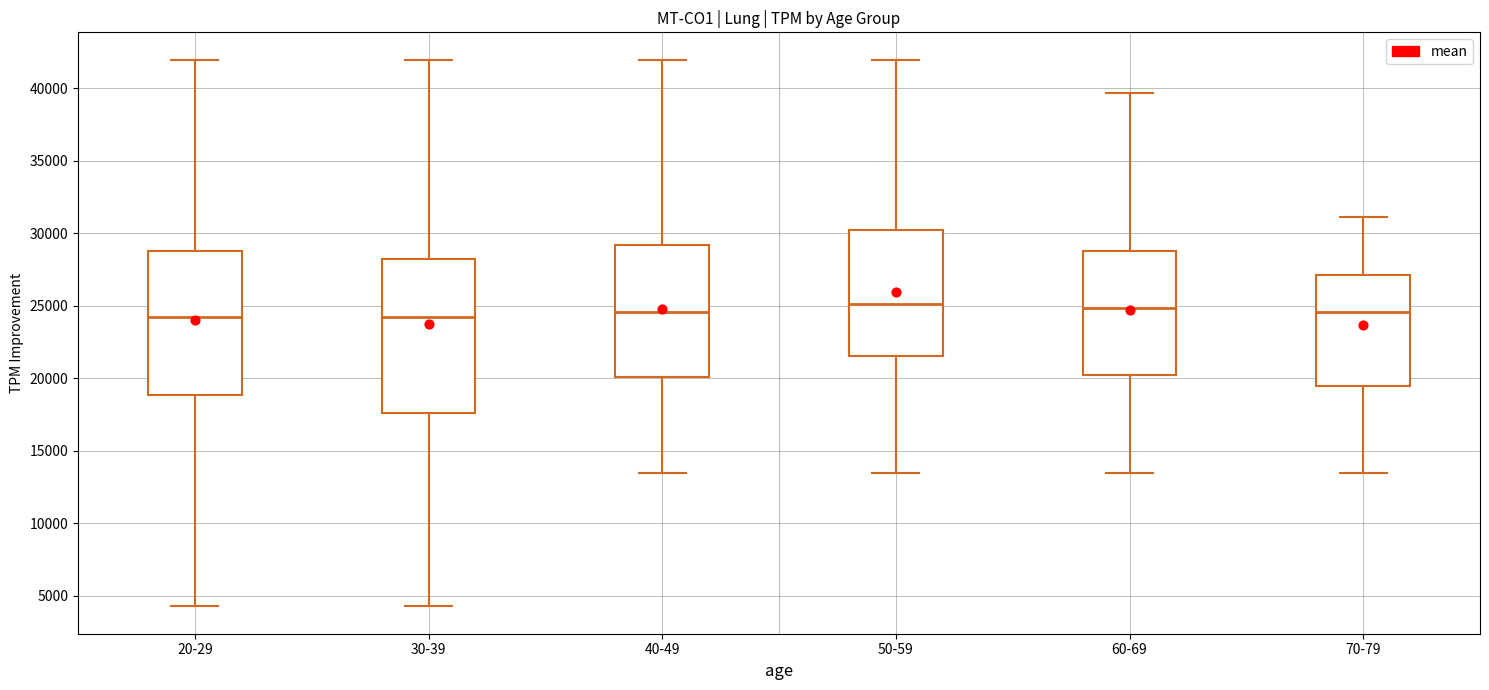

Reading left to right, read every box against the y-axis: the position of its median line, the range the box covers, and the ends of its whiskers. The values are not printed on the chart, so give them approximately, as read against the axis.

20-29: median 24000, box 19000 to 29000, whiskers 4500 to 42000
30-39: median 24000, box 17500 to 28000, whiskers 4500 to 42000
40-49: median 24500, box 20000 to 29000, whiskers 13500 to 42000
50-59: median 25000, box 21500 to 30500, whiskers 13500 to 42000
60-69: median 25000, box 20000 to 29000, whiskers 13500 to 39500
70-79: median 24500, box 19500 to 27000, whiskers 13500 to 31000